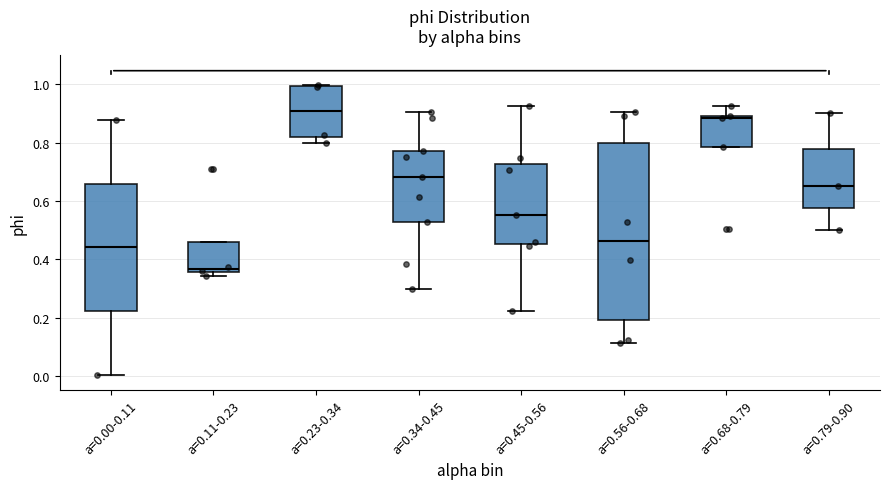

Reading left to right, read every box against the y-axis: the position of its median line, the range the box covers, and the ends of its whiskers. The values are not printed on the chart, so give them approximately, as read against the axis.

a=0.00-0.11: median 0.44, box 0.22 to 0.66, whiskers 0.00 to 0.88
a=0.11-0.23: median 0.36 (just above the box's lower edge), box 0.36 to 0.46, whiskers 0.34 to 0.46
a=0.23-0.34: median 0.90, box 0.82 to 1.00, whiskers 0.80 to 1.00
a=0.34-0.45: median 0.68, box 0.52 to 0.78, whiskers 0.30 to 0.90
a=0.45-0.56: median 0.56, box 0.46 to 0.72, whiskers 0.22 to 0.92
a=0.56-0.68: median 0.46, box 0.20 to 0.80, whiskers 0.12 to 0.90
a=0.68-0.79: median 0.88, box 0.78 to 0.90, whiskers 0.78 to 0.92
a=0.79-0.90: median 0.66, box 0.58 to 0.78, whiskers 0.50 to 0.90